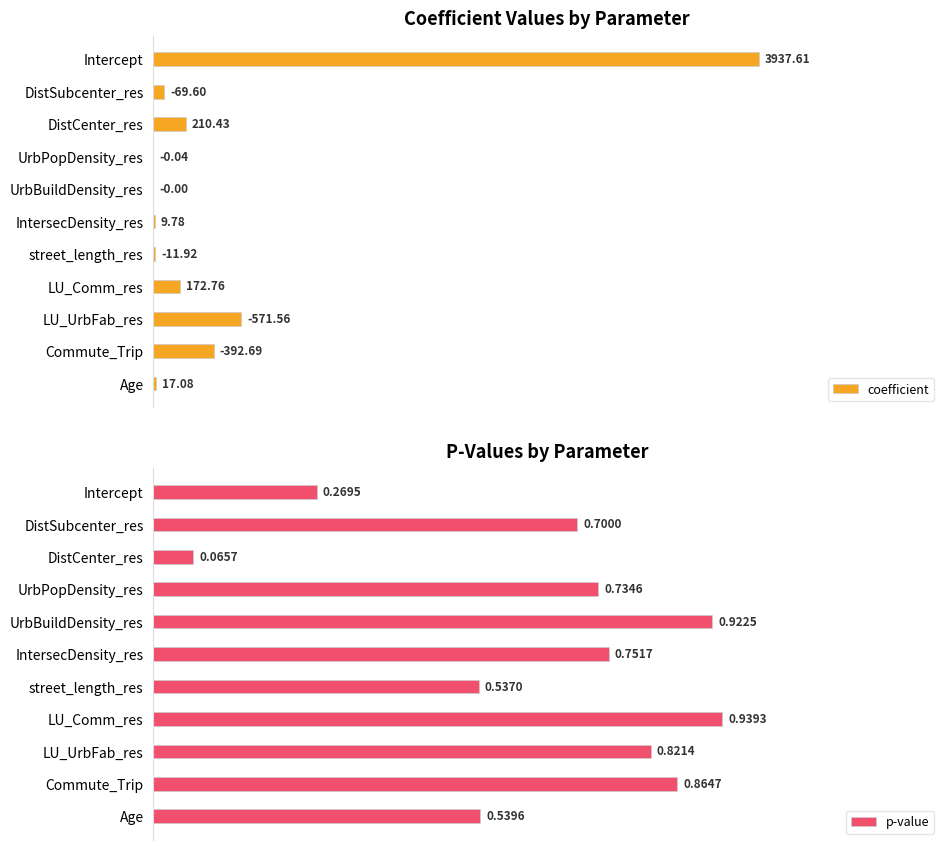

At which label does p-value reach its peak?

LU_Comm_res